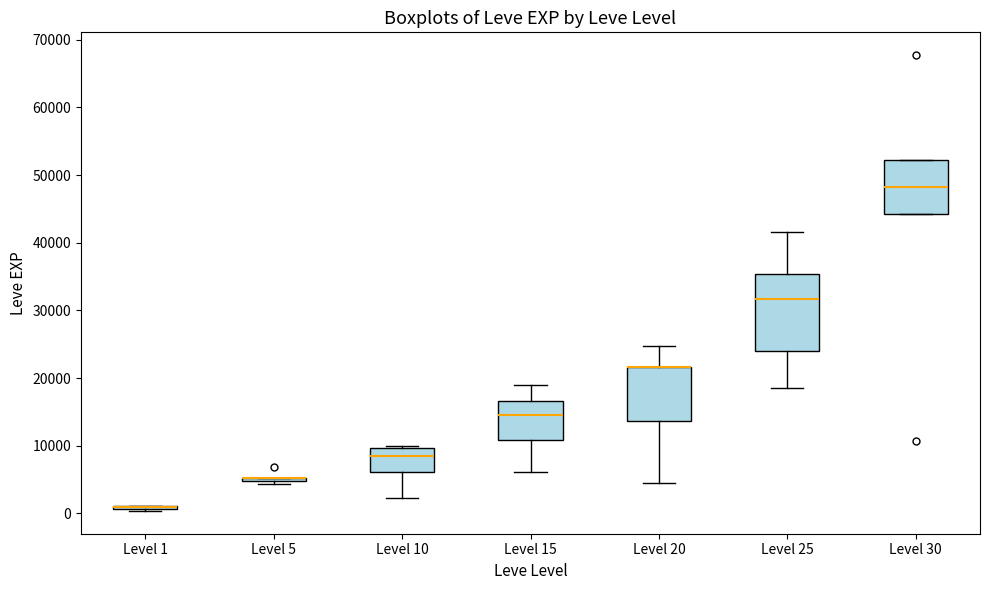

Where is the upper edge of the box for Level 20 on the y-axis? The values are not printed on the chart, so give them approximately, as read against the axis.

22000